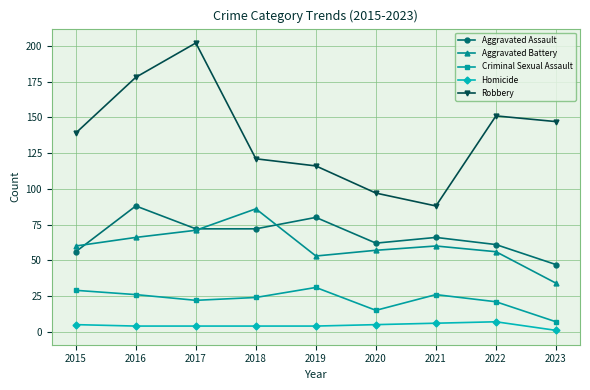

What is the smallest value displayed?

1